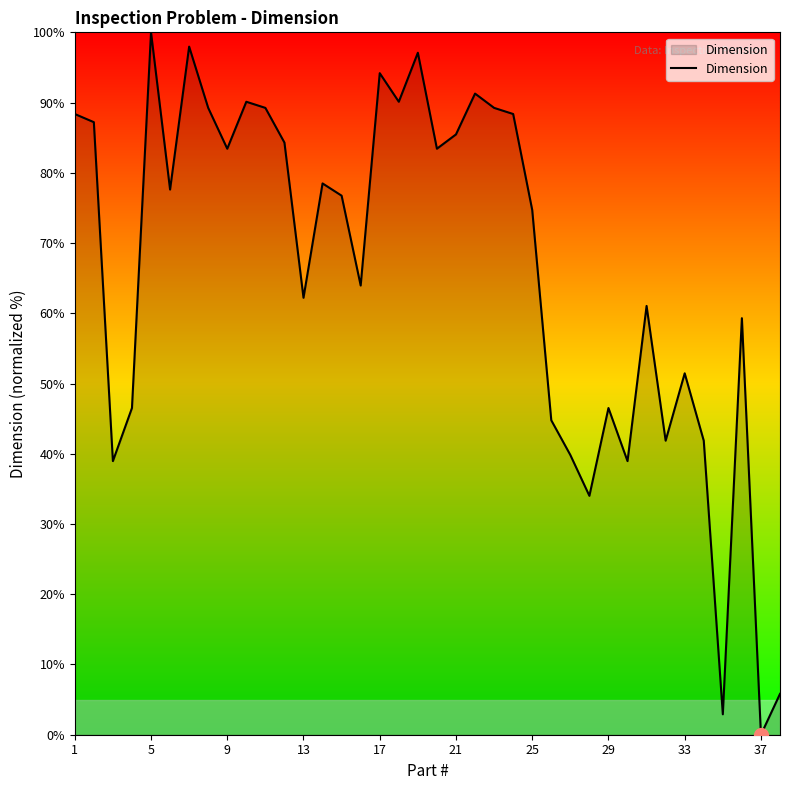

What is the difference between the maximum and minimum values?

100.0